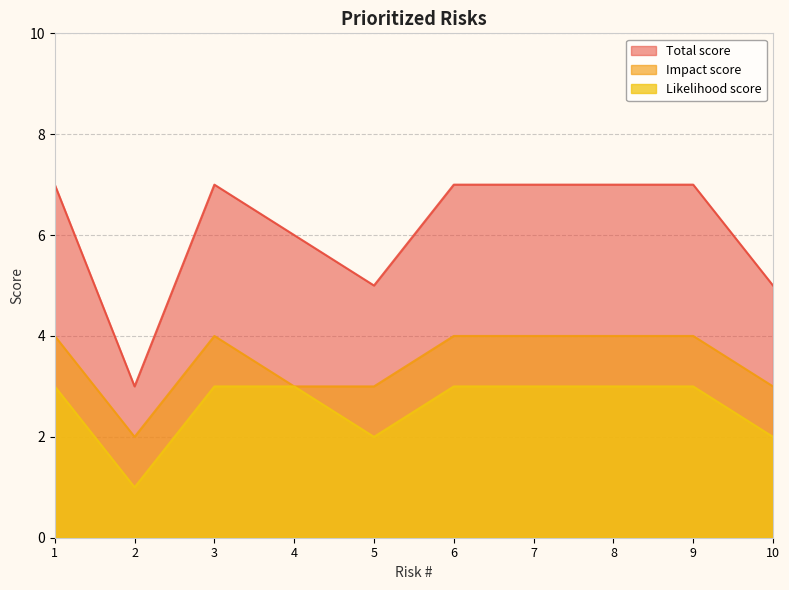

How many data points does each series have?

10